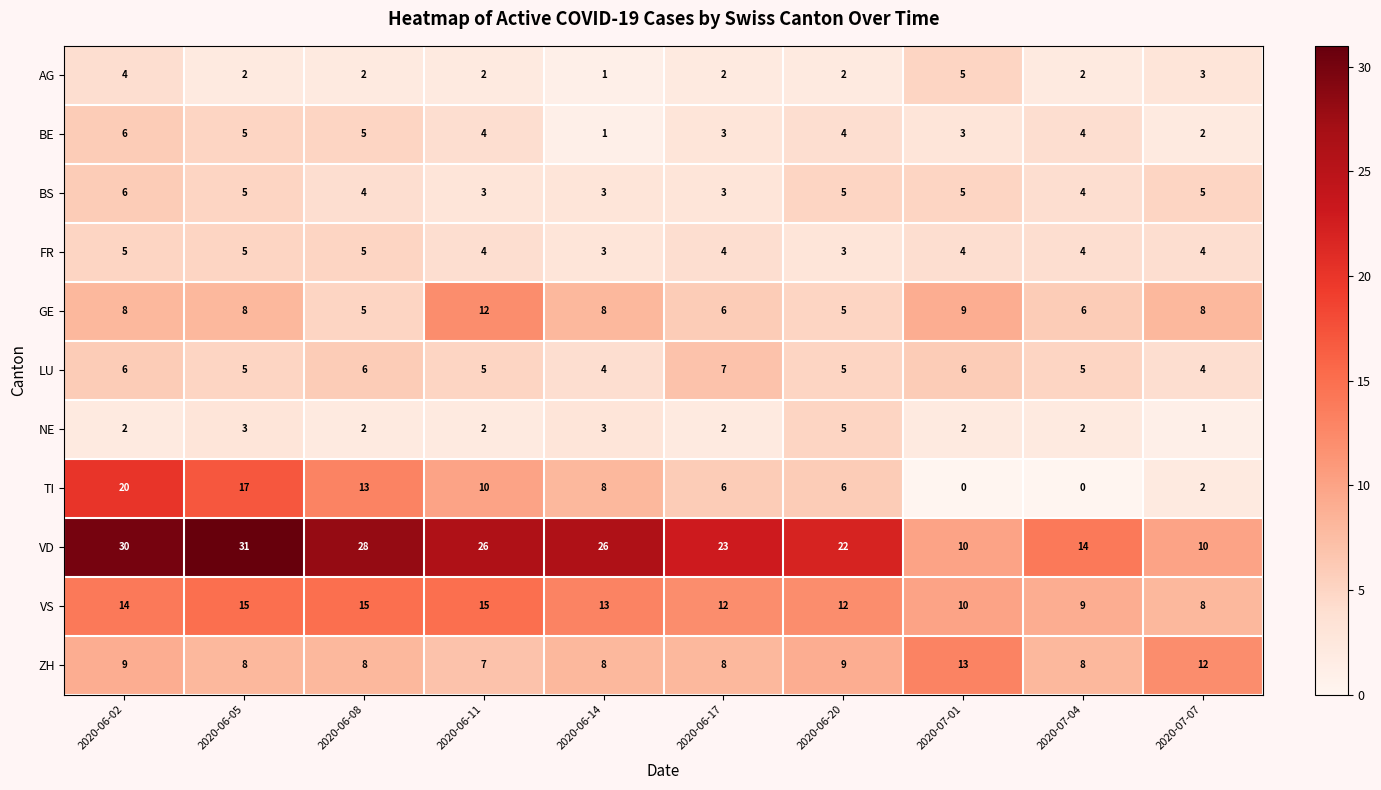

What is the maximum value shown in the chart?

31